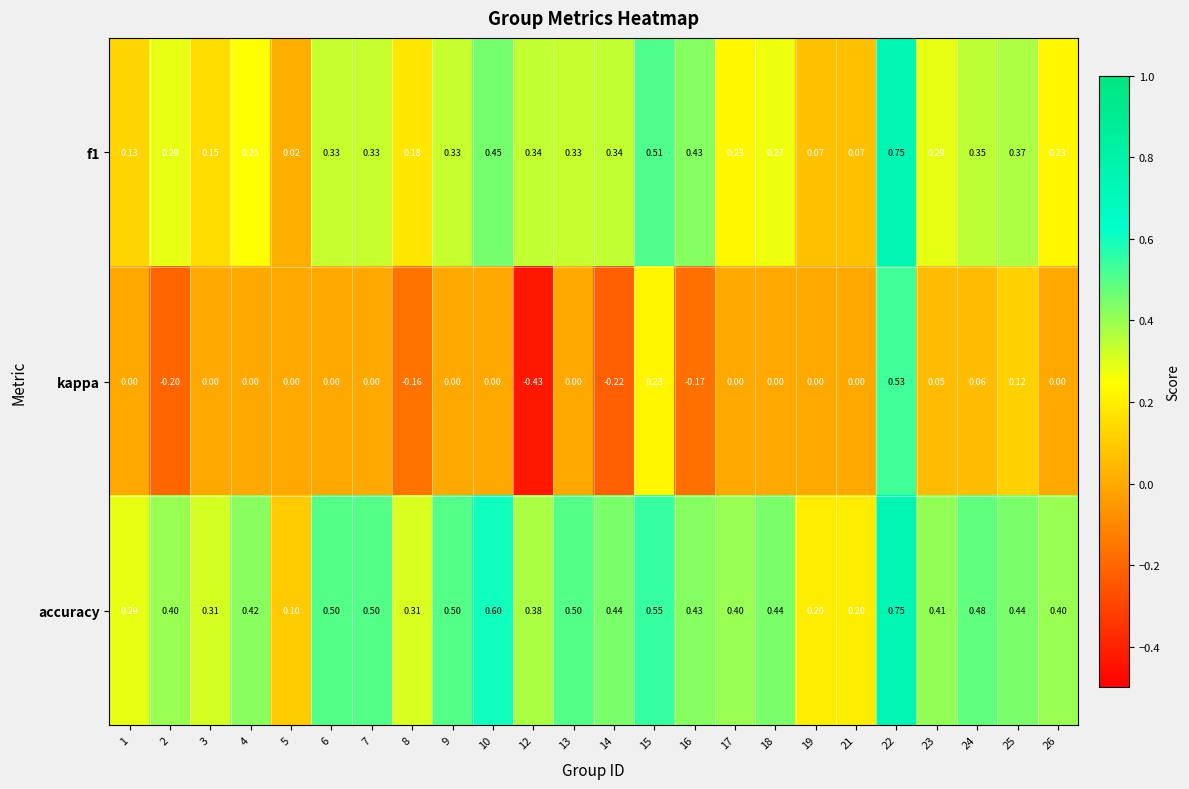

Which series has the widest spread of values?

kappa